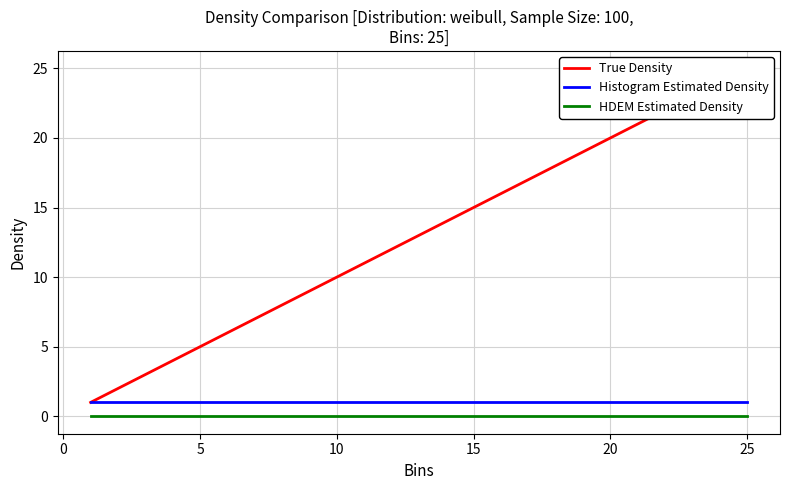

True or false: HDEM Estimated Density and Histogram Estimated Density intersect in this chart.

False